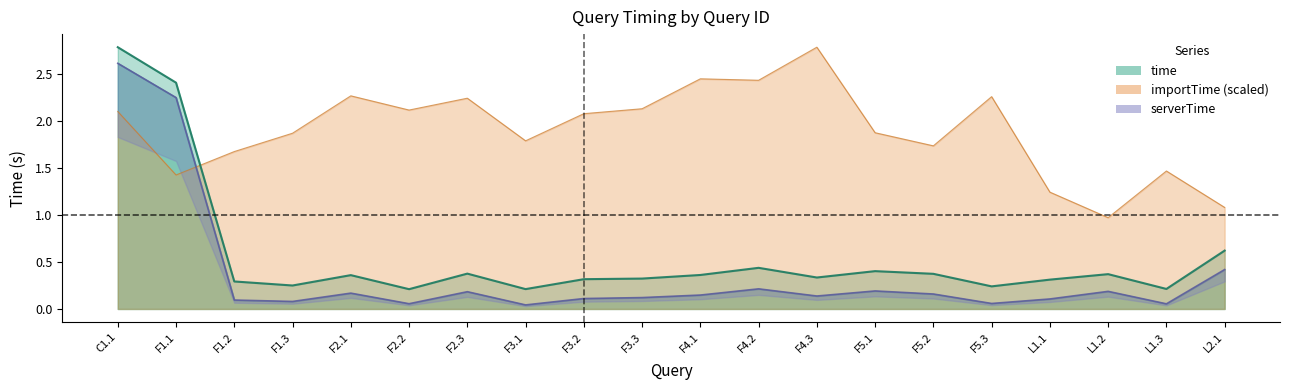

Reading left to right, what are all the values shown in this chart?

time: C1.1=2.8	F1.1=2.4	F1.2=0.3	F1.3=0.2	F2.1=0.4	F2.2=0.2	F2.3=0.4	F3.1=0.2	F3.2=0.3	F3.3=0.3	F4.1=0.4	F4.2=0.4	F4.3=0.3	F5.1=0.4	F5.2=0.4	F5.3=0.2	L1.1=0.3	L1.2=0.4	L1.3=0.2	L2.1=0.6
serverTime: C1.1=2.6	F1.1=2.2	F1.2=0.1	F1.3=0.1	F2.1=0.2	F2.2=0.1	F2.3=0.2	F3.1=0.0	F3.2=0.1	F3.3=0.1	F4.1=0.1	F4.2=0.2	F4.3=0.1	F5.1=0.2	F5.2=0.2	F5.3=0.1	L1.1=0.1	L1.2=0.2	L1.3=0.1	L2.1=0.4
importTime: C1.1=2.1	F1.1=1.4	F1.2=1.7	F1.3=1.9	F2.1=2.3	F2.2=2.1	F2.3=2.2	F3.1=1.8	F3.2=2.1	F3.3=2.1	F4.1=2.4	F4.2=2.4	F4.3=2.8	F5.1=1.9	F5.2=1.7	F5.3=2.3	L1.1=1.2	L1.2=1.0	L1.3=1.5	L2.1=1.1